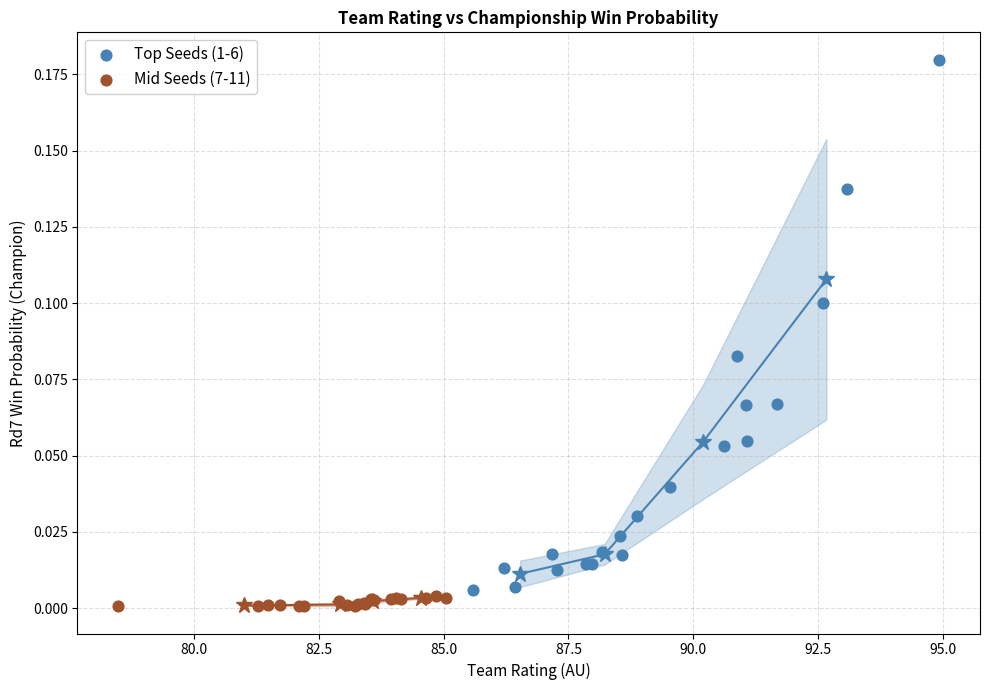

Which series has the largest Y range (max minus min)?

Top Seeds (1-6)